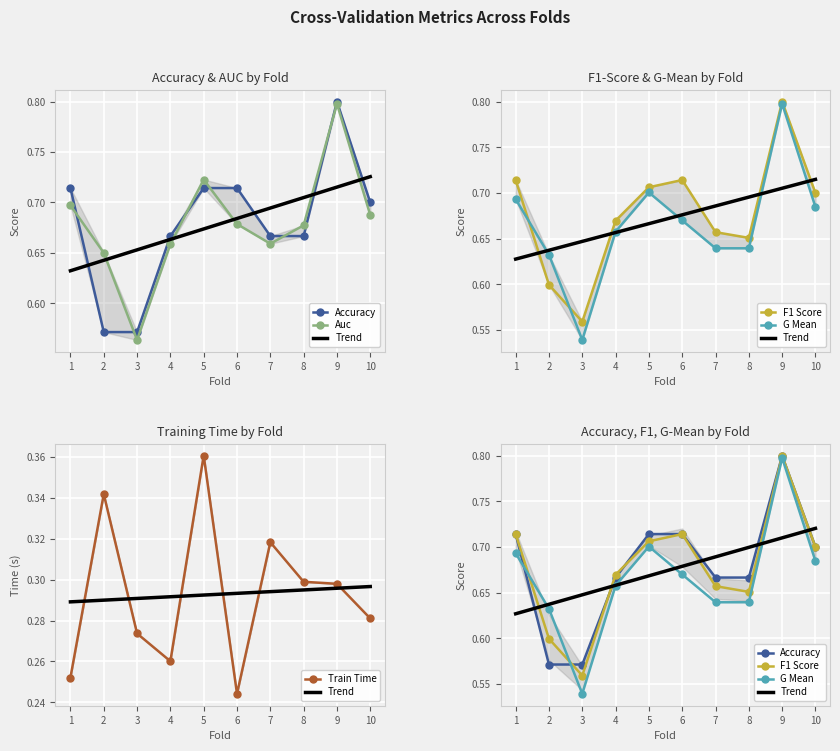

What is the approximate value of Trend at 10?

0.7